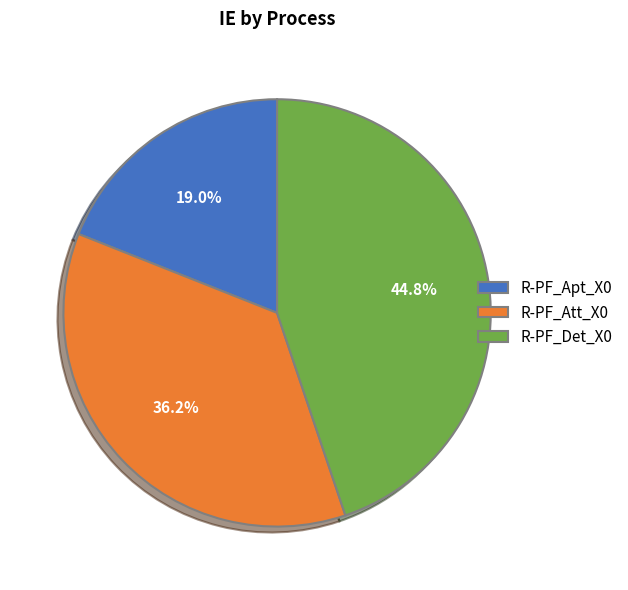

Is there any slice that represents more than half of the pie?

No